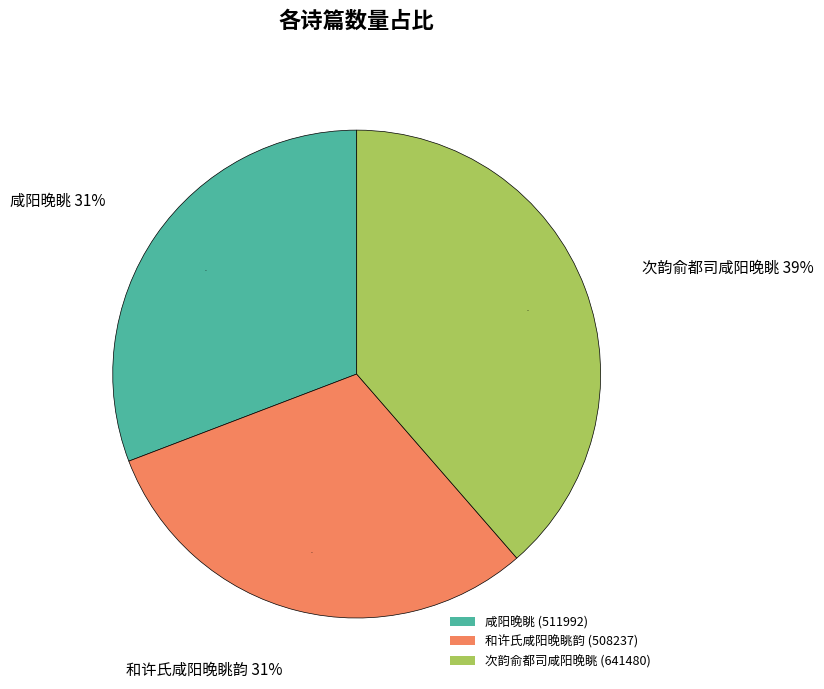

What is the change in value from 咸阳晚眺 to 次韵俞都司咸阳晚眺?

+129488